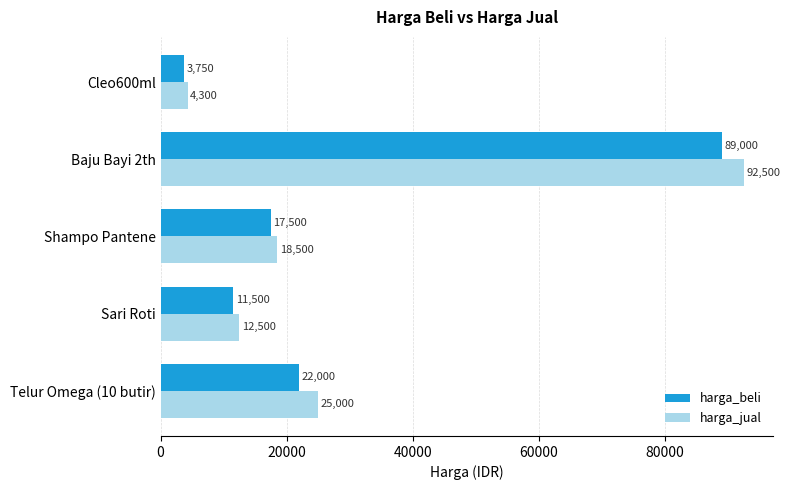

What is the total value across all series at Shampo Pantene?

36000